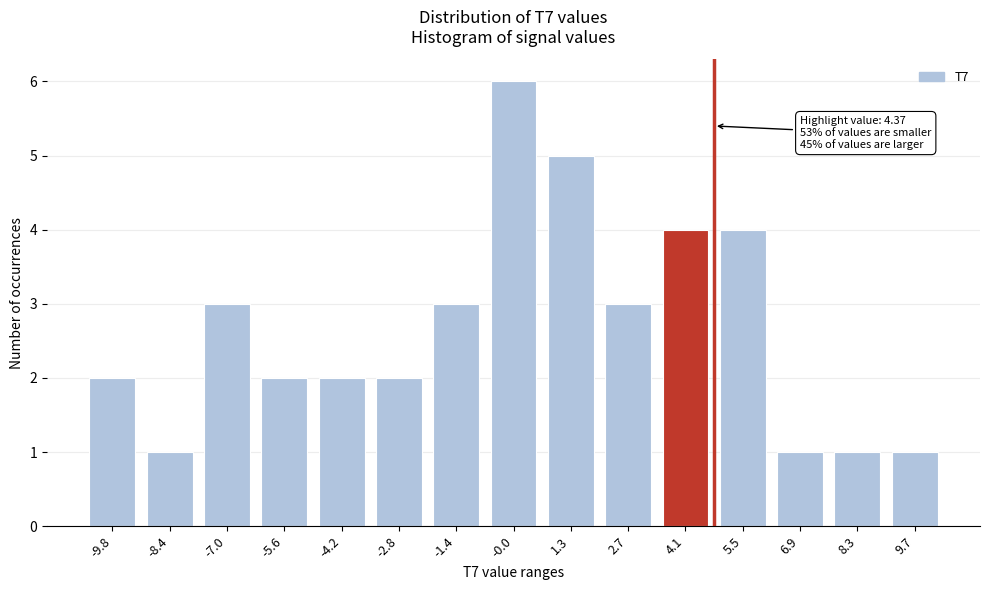

Reading right to left, list all the values displayed in this chart.

1	1	1	4	4	3	5	6	3	2	2	2	3	1	2